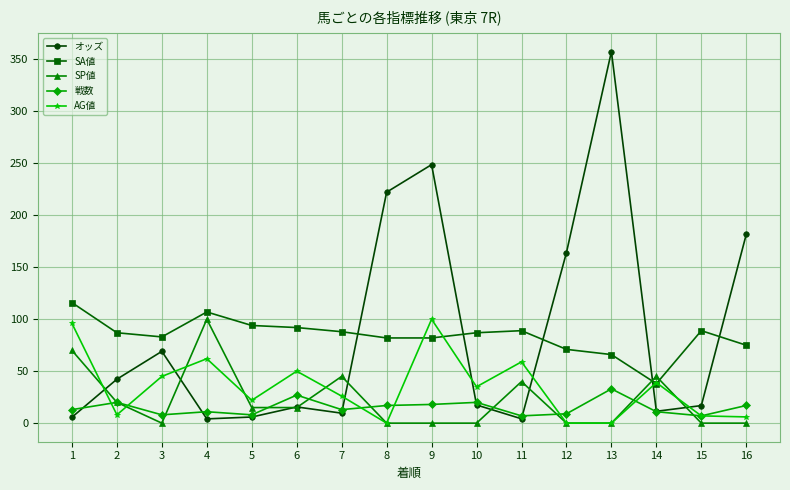

What is the difference between the second highest and second lowest values in the SA値 series?

41.0